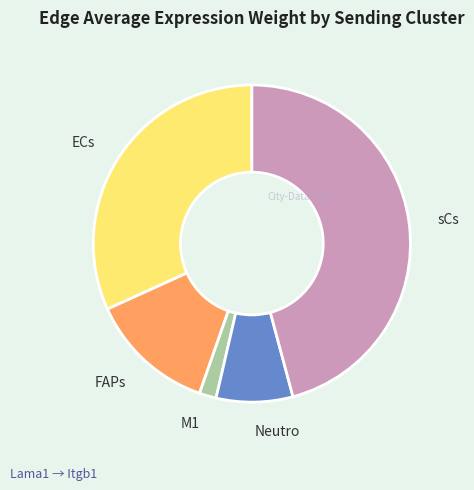

Approximately how many times larger is the value at Neutro compared to sCs?

0.2